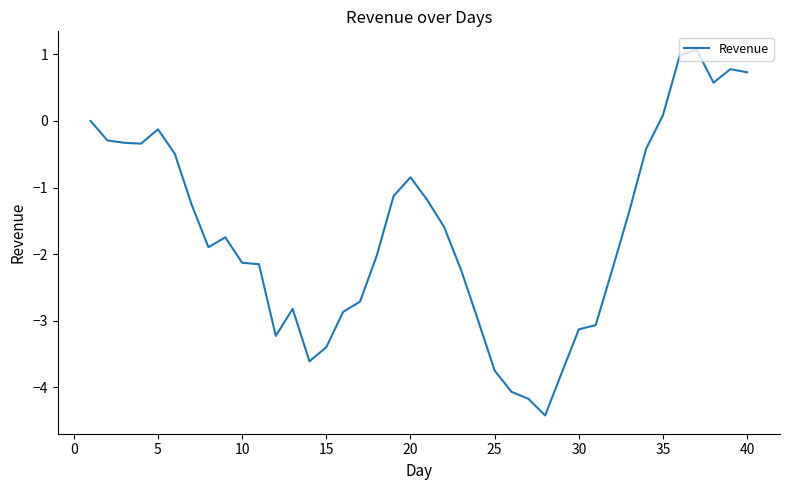

What is the greatest value displayed?

1.1